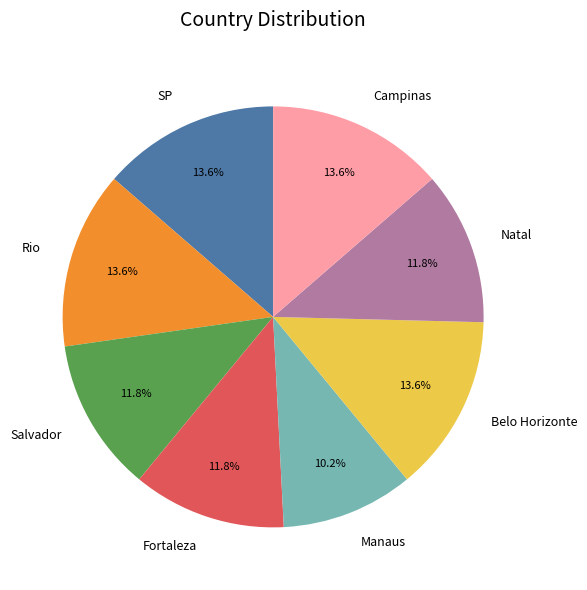

To the nearest percent, what is the difference between the Manaus and Rio slice percentages?

3%